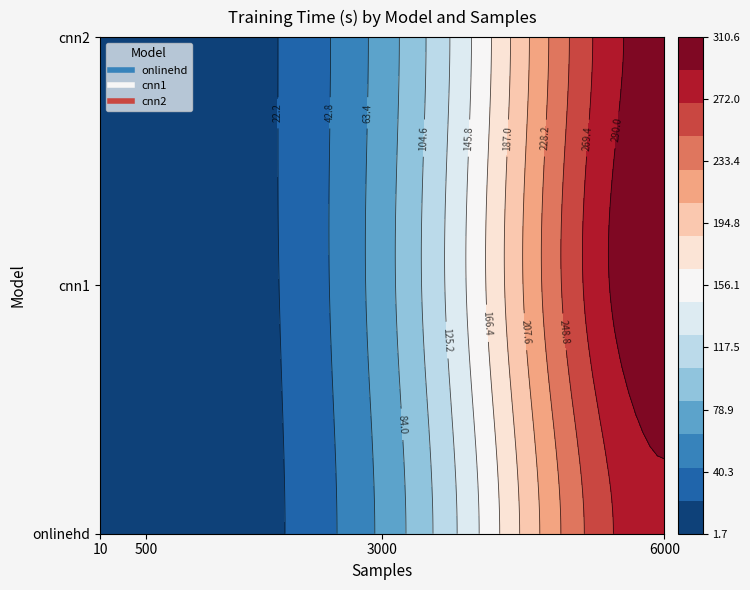

List the labels in order of cnn2 value, largest first.

6000, 3000, 500, 10